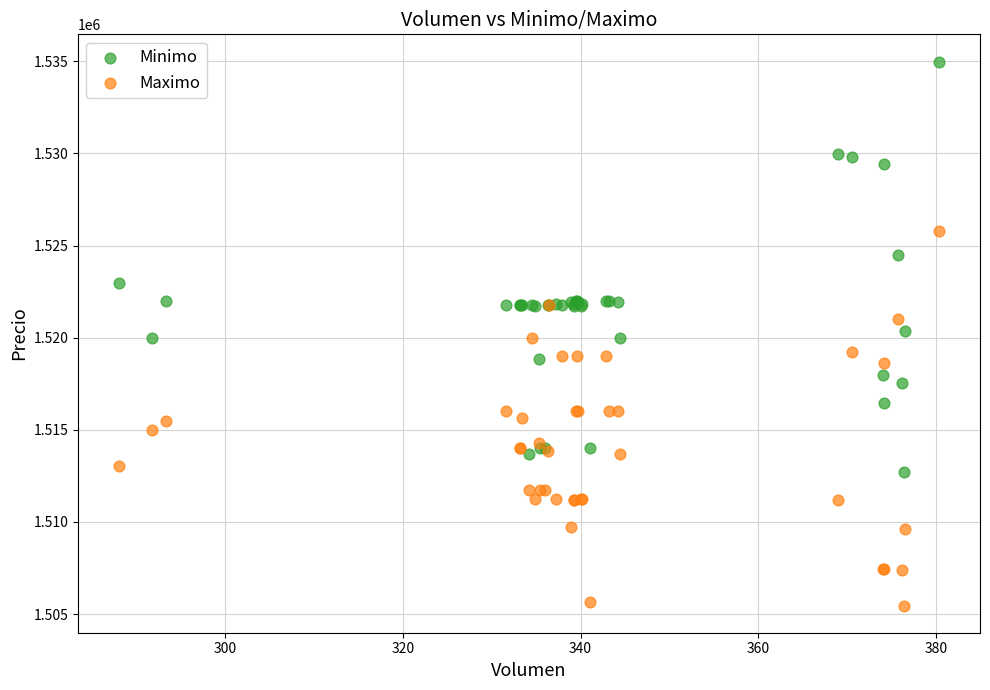

Which series reaches the minimum Y coordinate?

Maximo